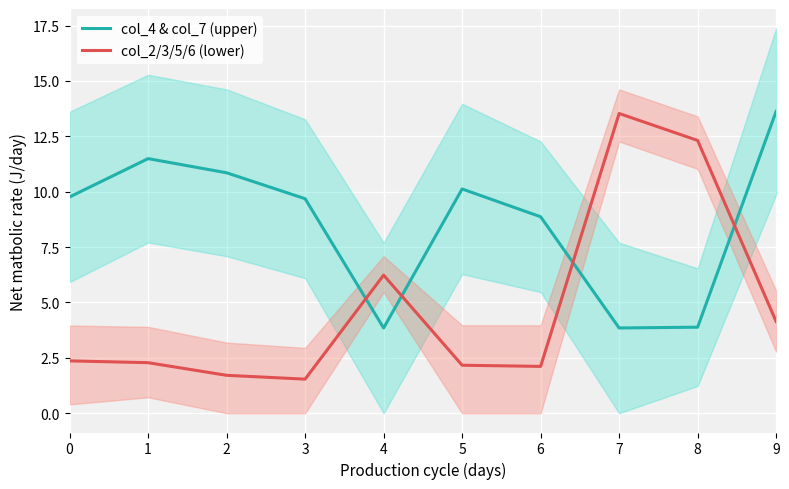

Is this an area chart (filled region under the line)?

No